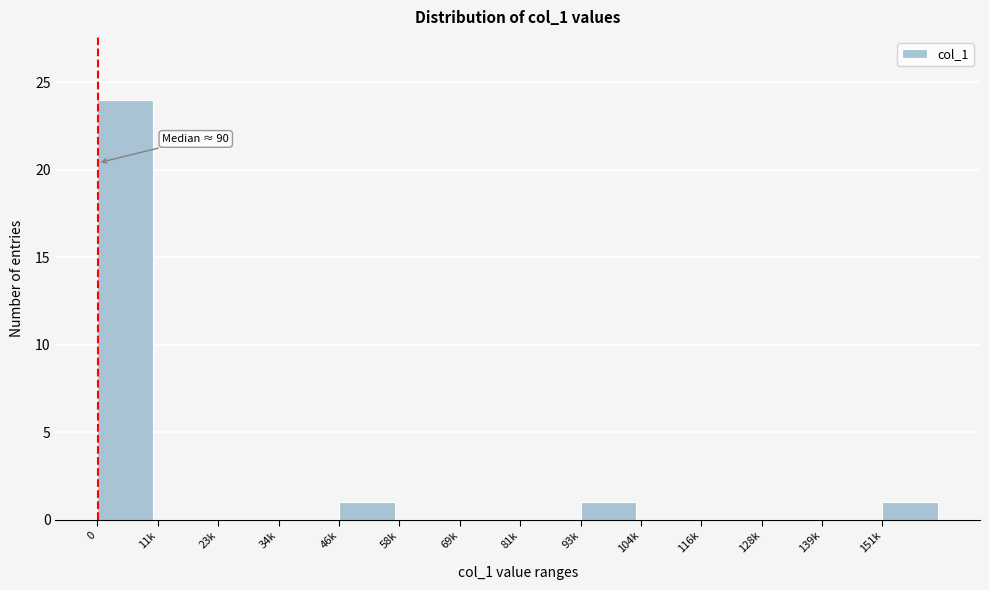

Reading right to left, what are all the values shown in this chart?

151k=1	139k=0	128k=0	116k=0	104k=0	93k=1	81k=0	69k=0	58k=0	46k=1	34k=0	23k=0	11k=0	0=24